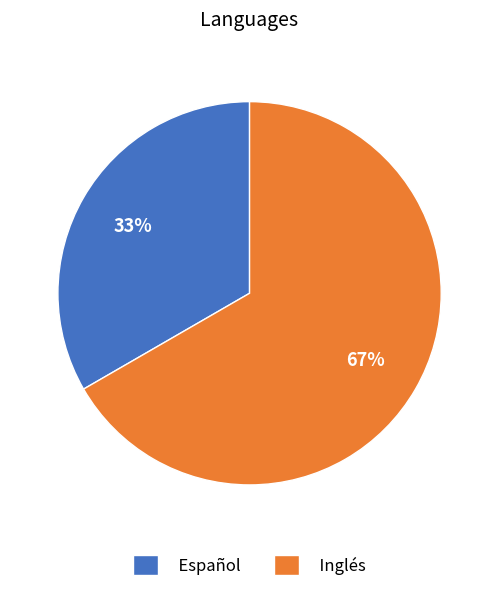

Is it true that Español is 23% of the pie?

False